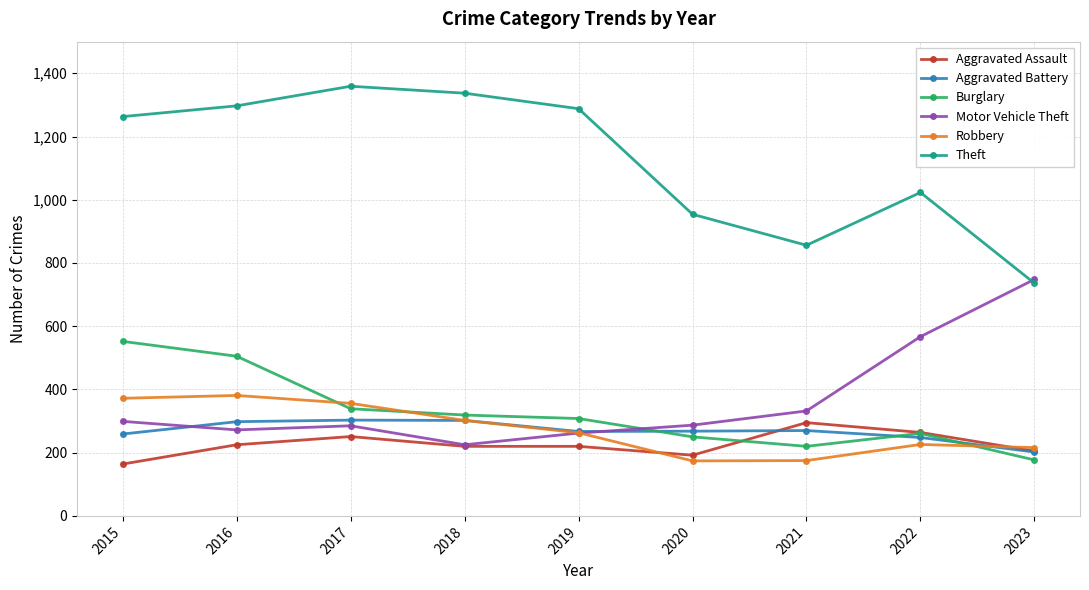

The value of Theft at 2023 is 736. True or false?

True